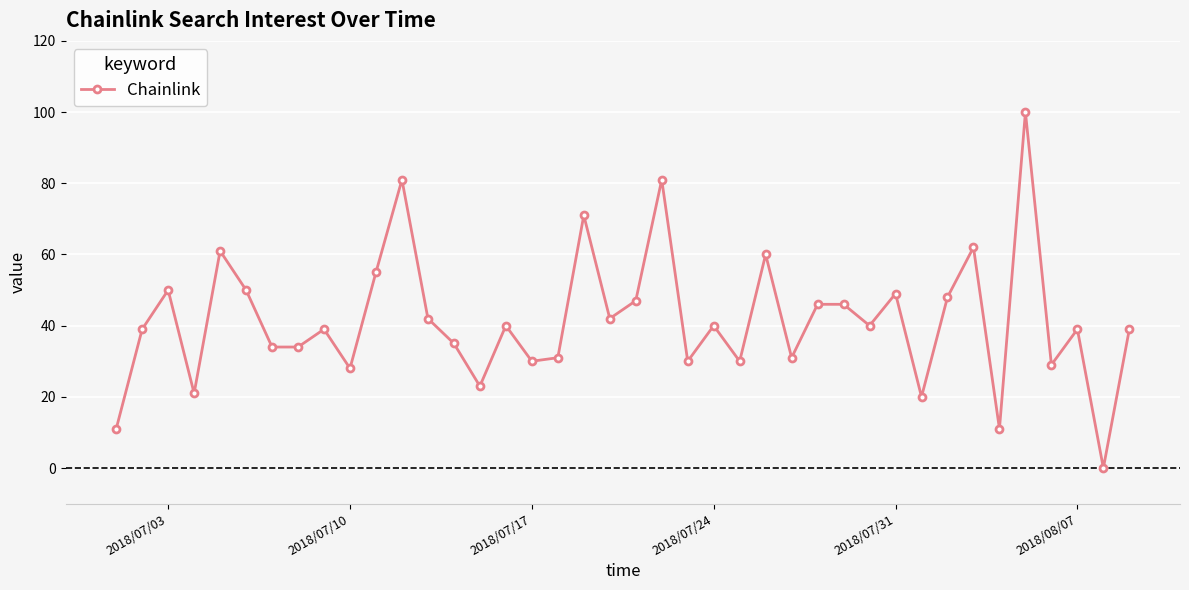

What is the maximum value shown in the chart?

100